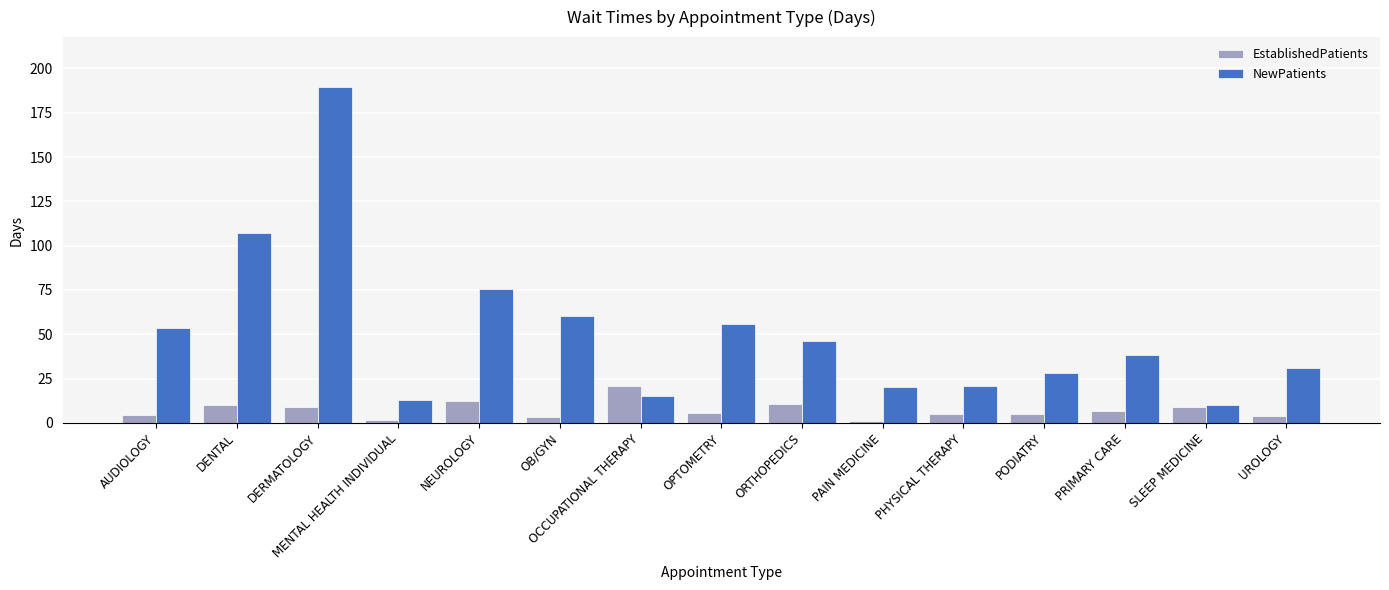

What is the total value across all series at AUDIOLOGY?

57.8